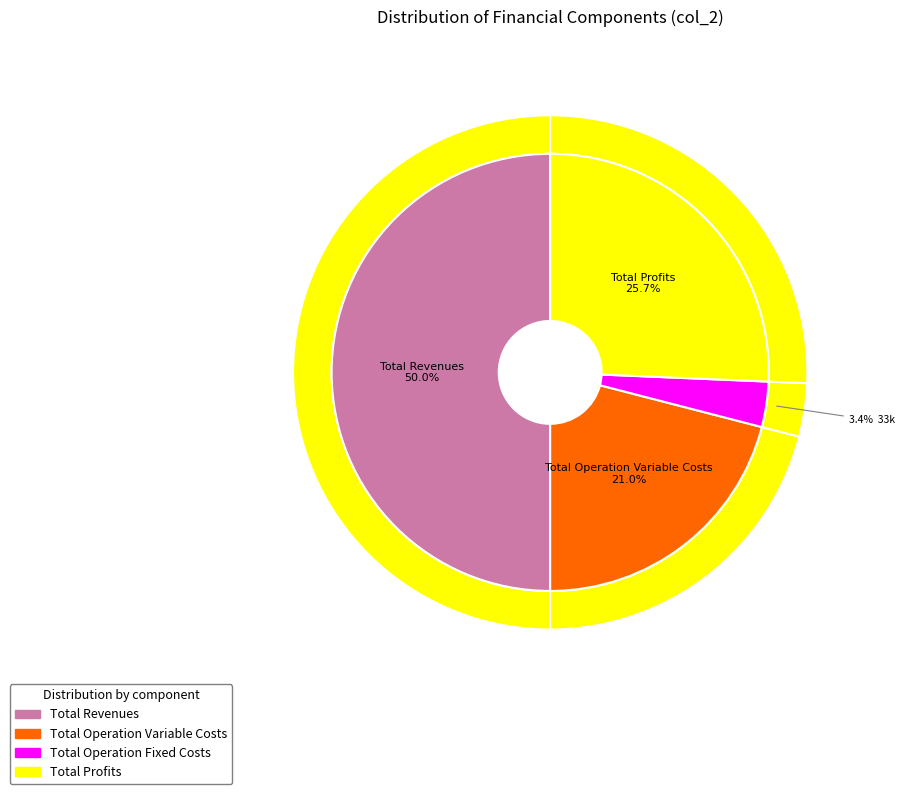

Is there a majority slice in this chart?

Yes